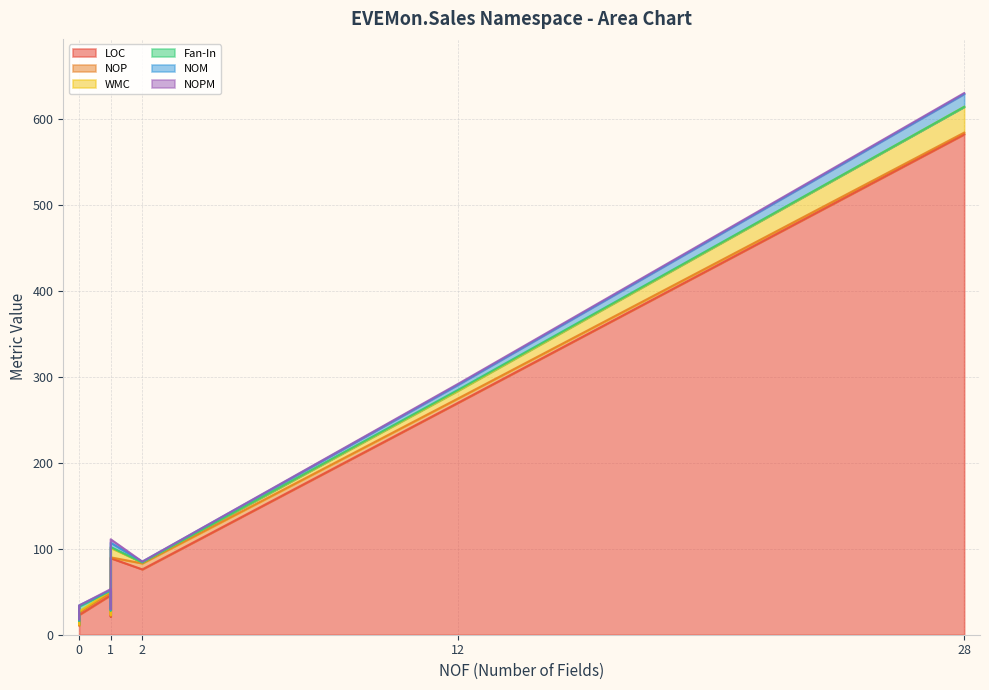

Is it true that NOM equals 0 at CXIParser?

False